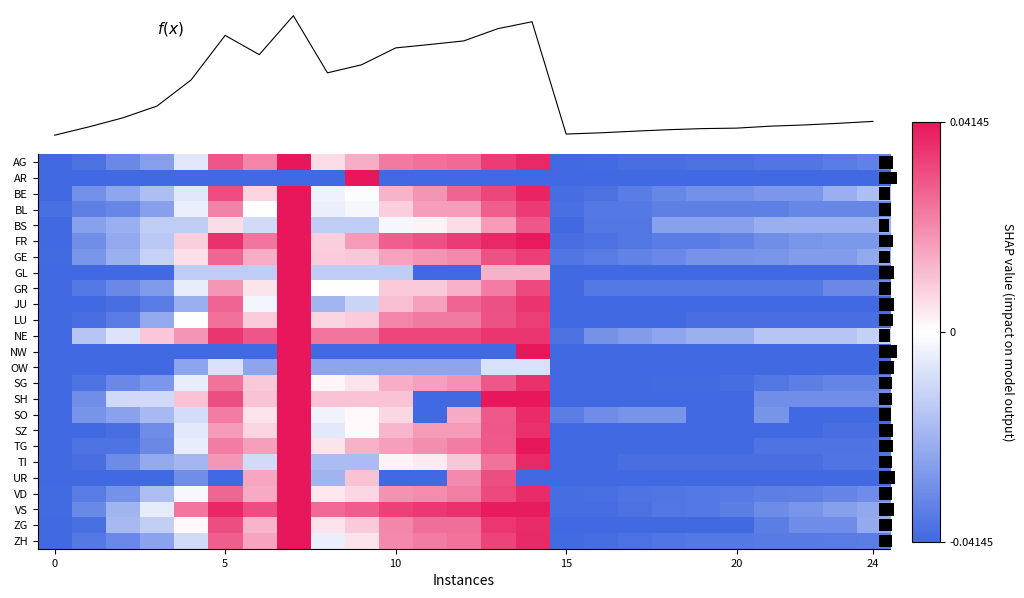

The SH series shows 0.1 at 10. True or false?

False